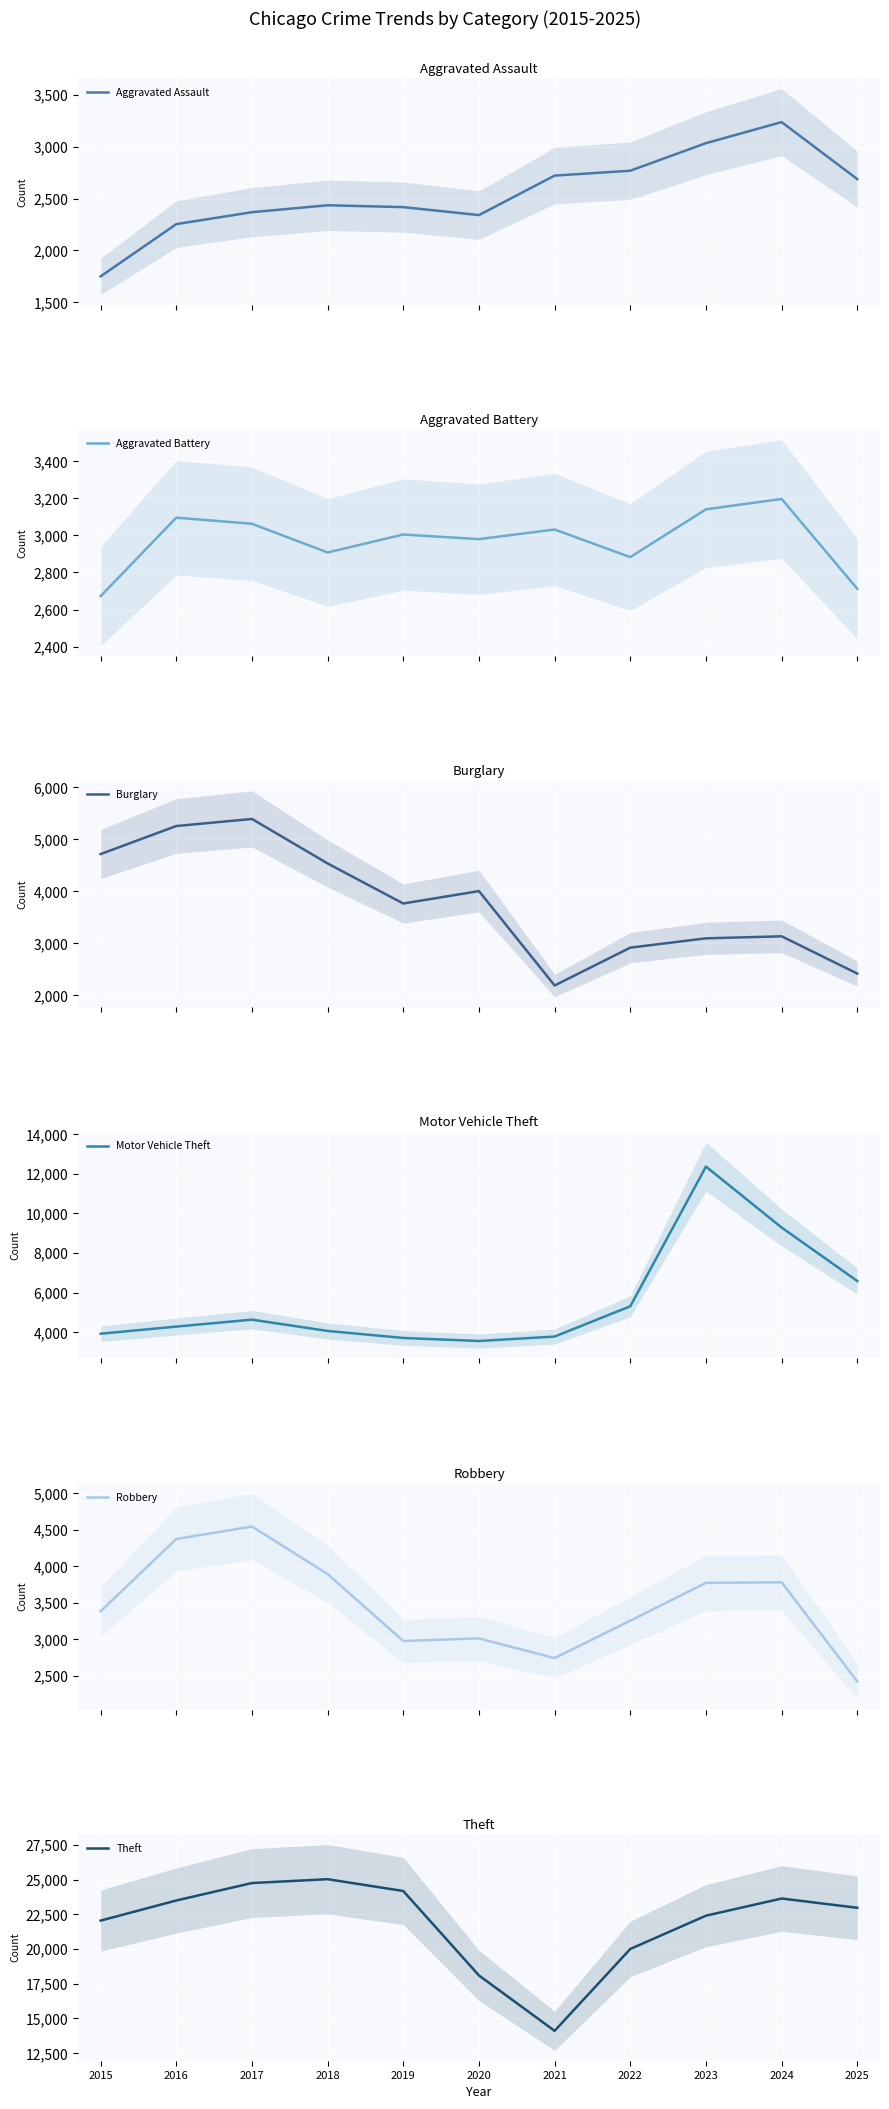

What is the sum of all Aggravated Battery values?

32689